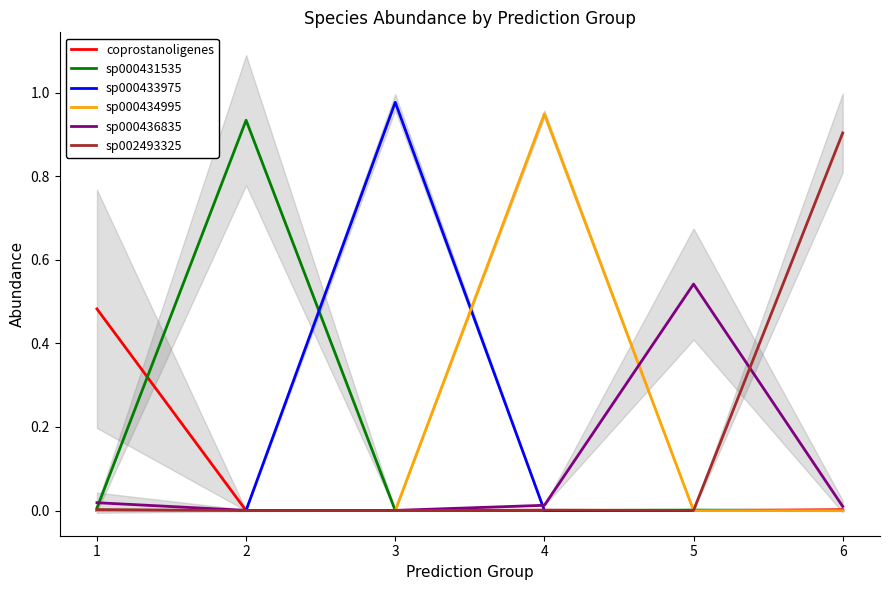

After their last crossing, which series has the higher values: sp000431535 or sp002493325?

sp002493325